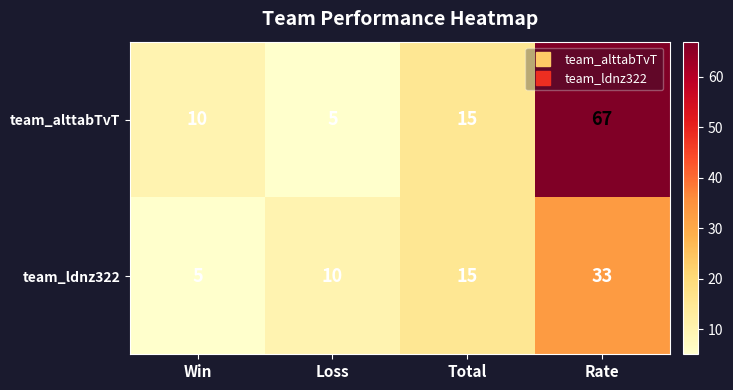

Which series has the largest total across all categories?

team_alttabTvT